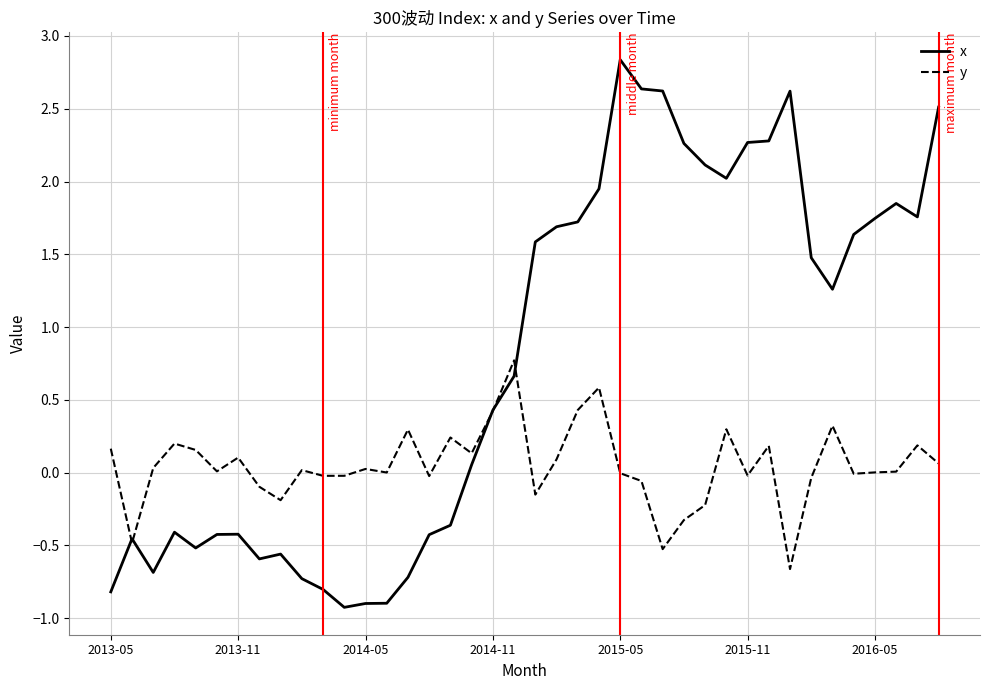

Which series has the largest range (max minus min)?

x